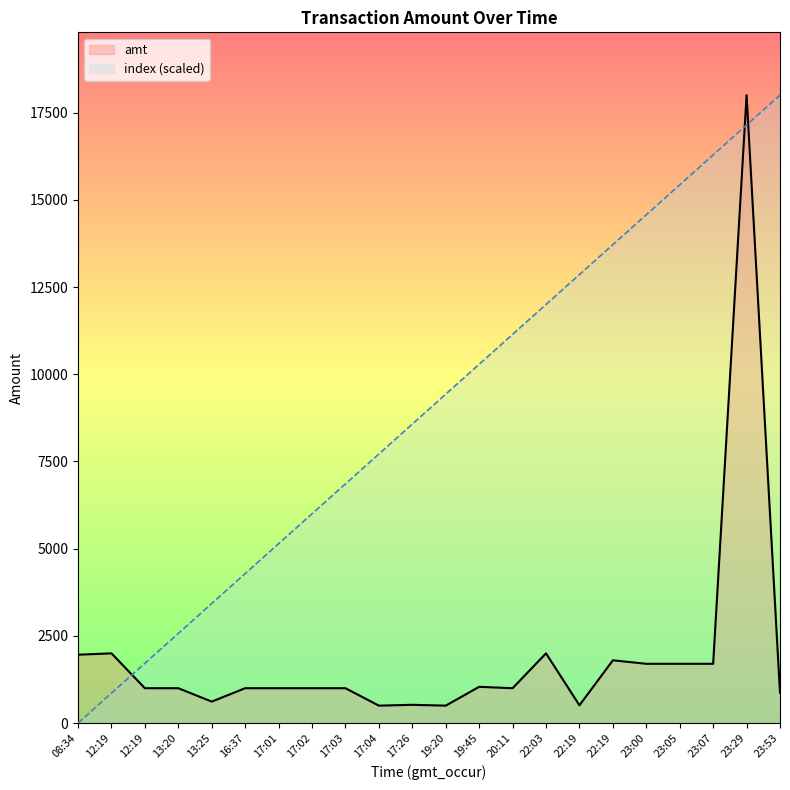

Rank the categories by amt value from highest to lowest.

23:29, 12:19, 22:03, 08:34, 22:19, 23:00, 23:05, 23:07, 19:45, 12:19, 13:20, 16:37, 17:01, 17:02, 17:03, 20:11, 23:53, 13:25, 17:26, 22:19, 17:04, 19:20